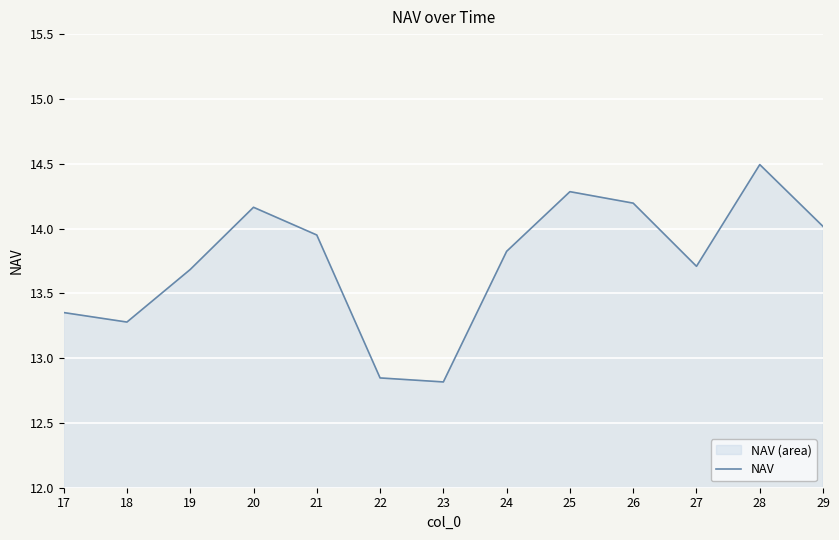

Reading left to right, list all the values displayed in this chart.

17=13.4	18=13.3	19=13.7	20=14.2	21=13.9	22=12.8	23=12.8	24=13.8	25=14.3	26=14.2	27=13.7	28=14.5	29=14.0